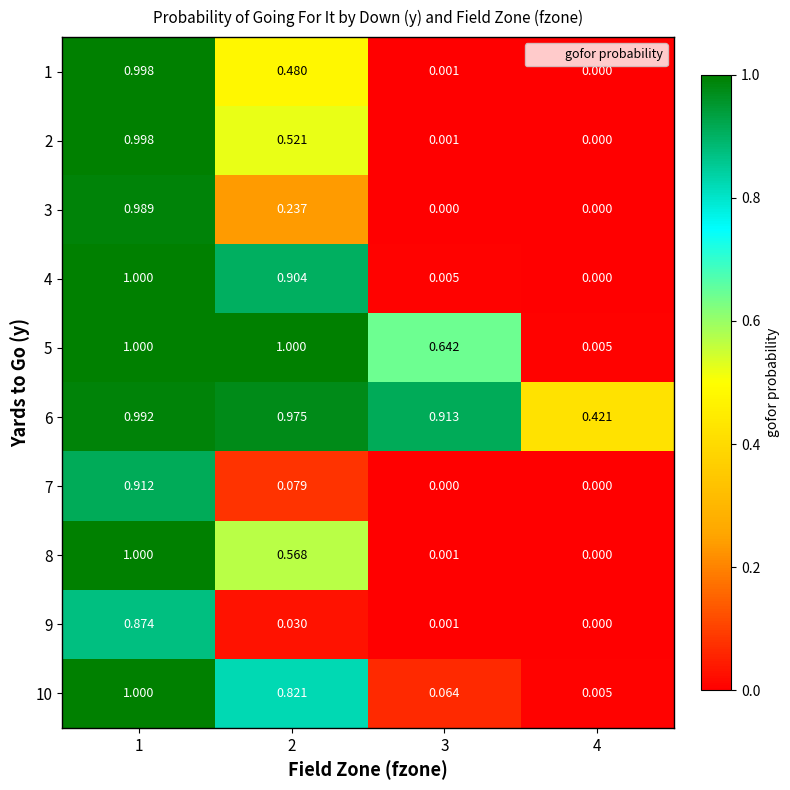

Which has a higher value, 3 or 2?

2